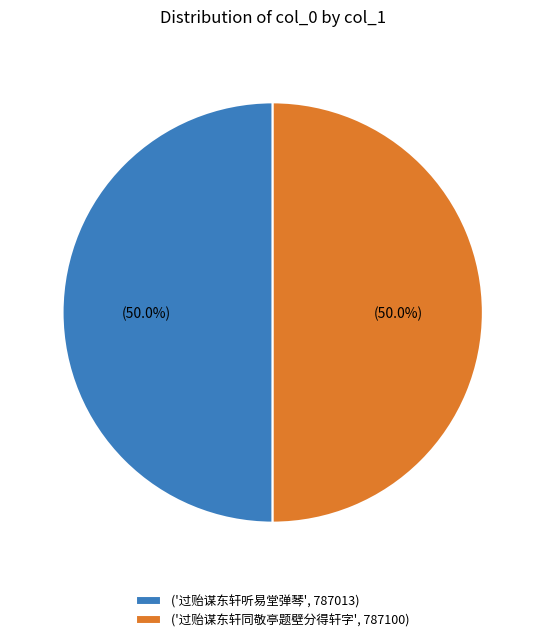

Combined, do ('过贻谋东轩听易堂弹琴', 787013) and ('过贻谋东轩同敬亭题壁分得轩字', 787100) account for over 50%?

Yes